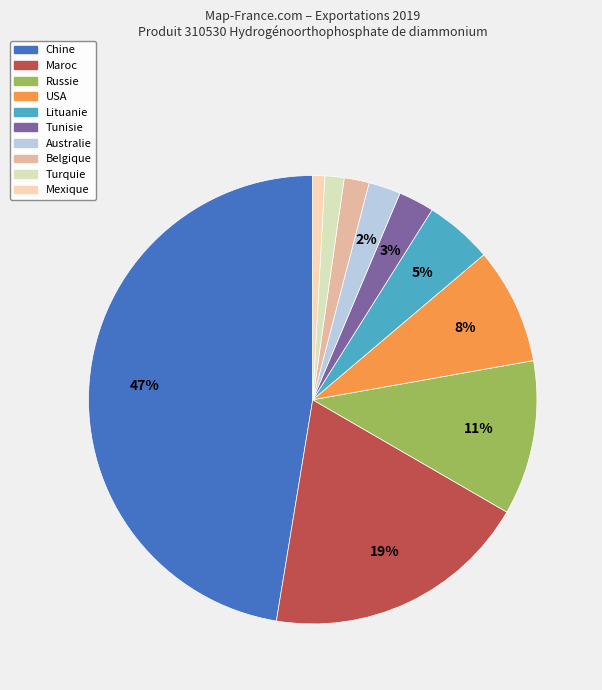

To the nearest percent, what is the combined percentage of USA and Australie?

11%